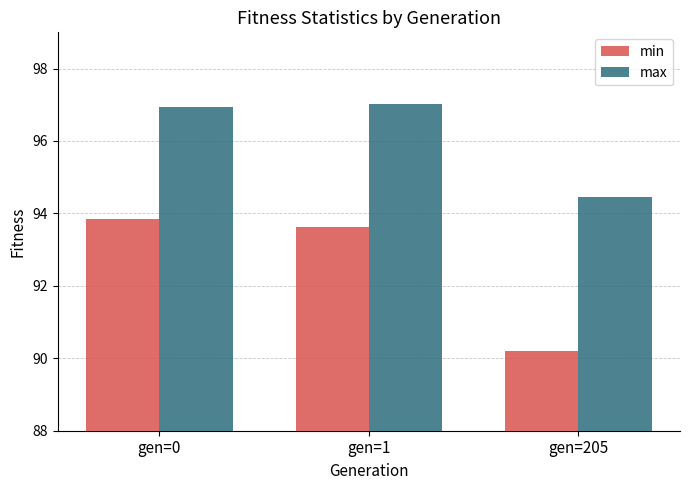

Where is min nearest to the value 92?

gen=1